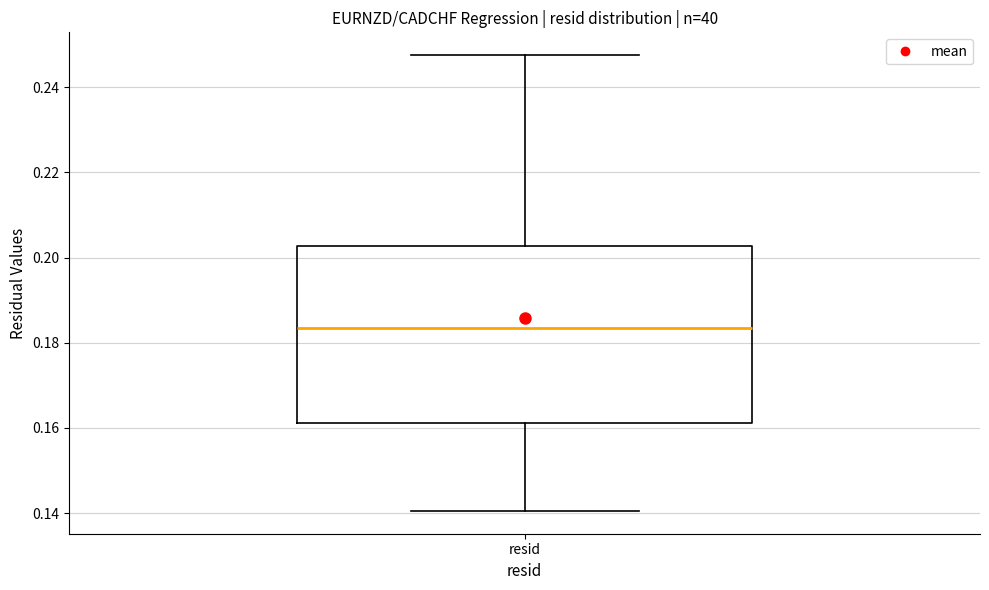

Read this box plot against the y-axis: the position of the median line, the range covered by the box, and the ends of both whiskers. The values are not printed on the chart, so give them approximately, as read against the axis.

median 0.184, box 0.162 to 0.202, whiskers 0.140 to 0.248